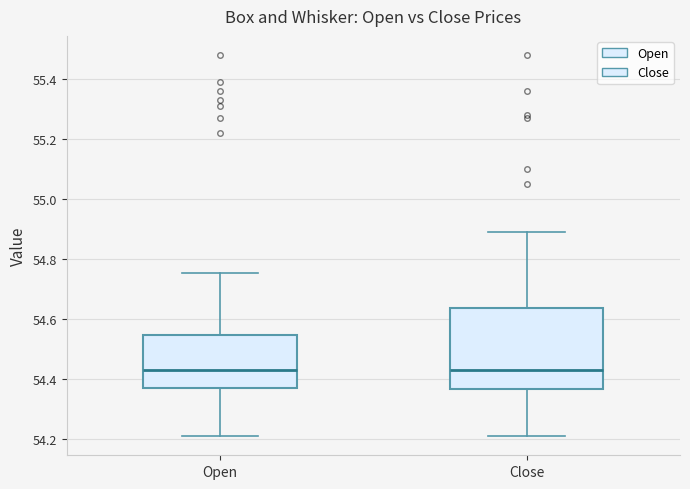

Reading left to right, transcribe this box plot: for each box, give where its median line is, the range the box spans, and where its two whiskers end, as read against the y-axis. The values are not printed on the chart, so give them approximately, as read against the axis.

Open: median 54.44, box 54.36 to 54.54, whiskers 54.22 to 54.76
Close: median 54.44, box 54.36 to 54.64, whiskers 54.22 to 54.90